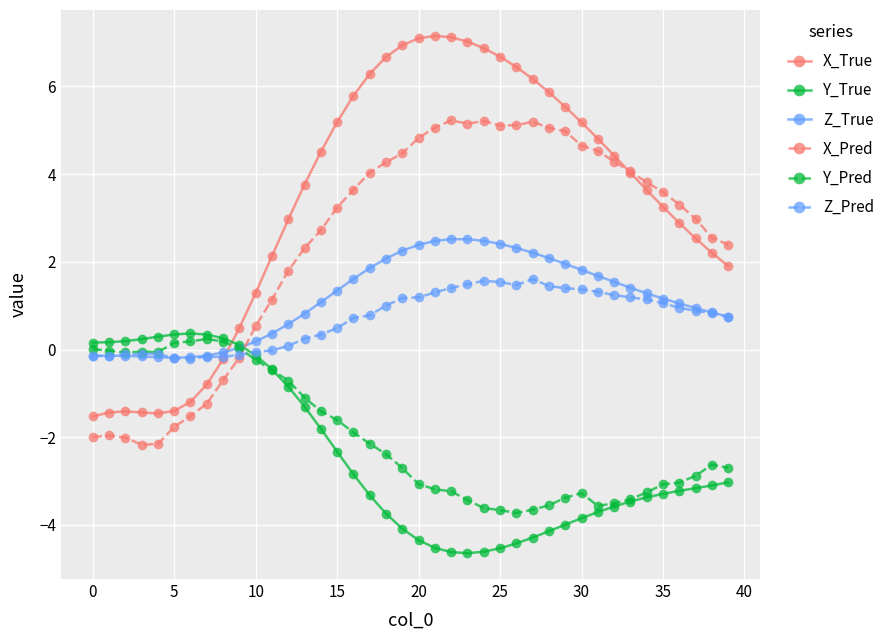

Which series has the largest total across all categories?

X_True